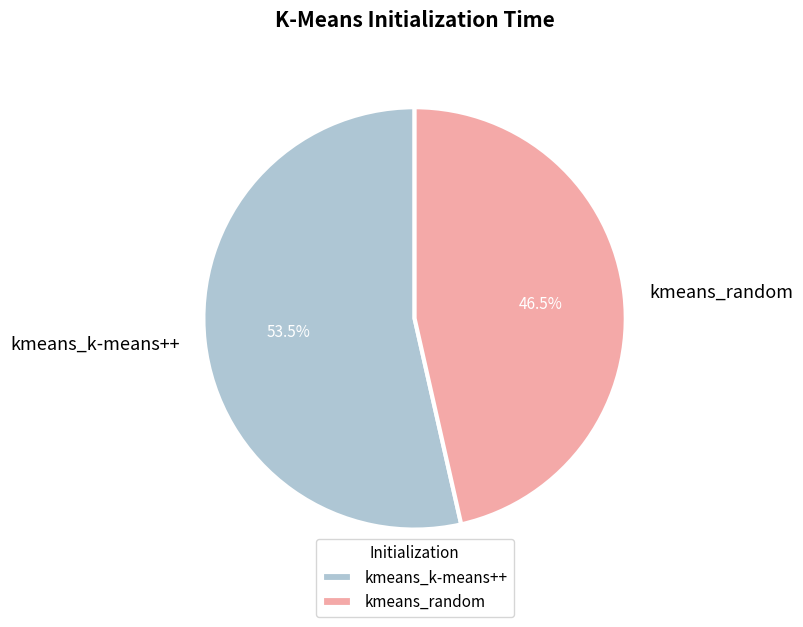

Rank the categories by value from highest to lowest.

kmeans_k-means++, kmeans_random